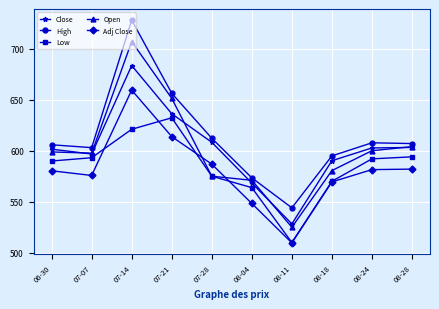

At which label does High first exceed 607?

07-14